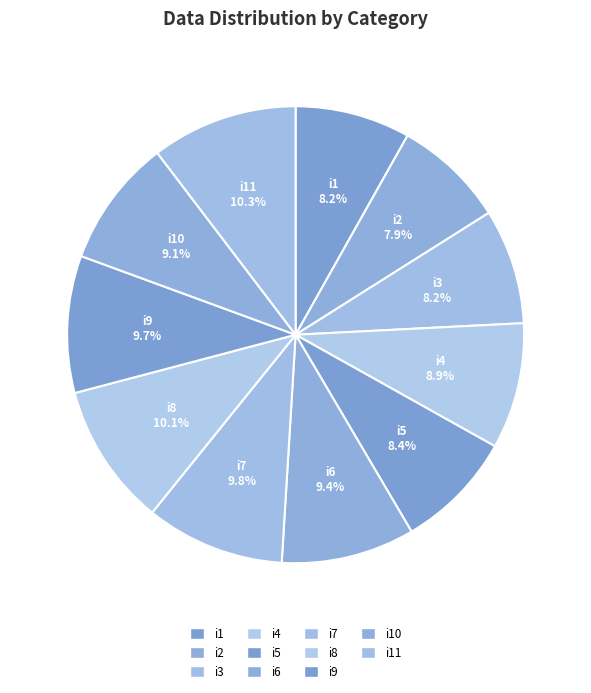

Is it true that i2 is 8% of the pie?

True